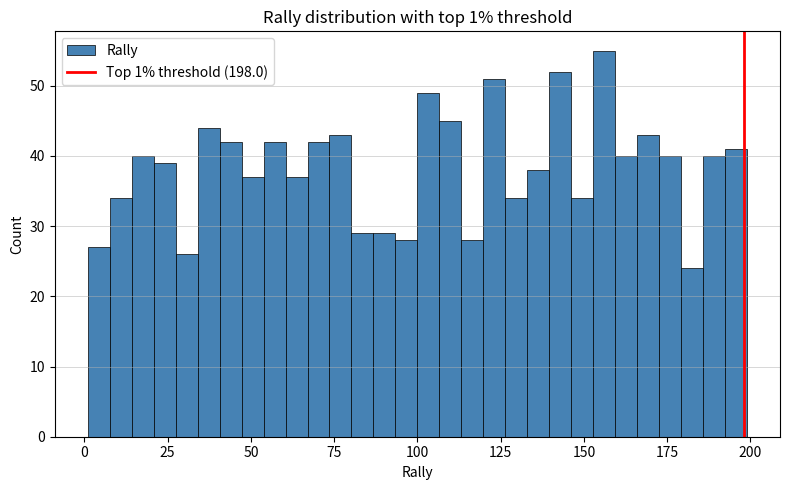

Around what value on the x-axis is the tallest bar? Give the approximate position of its centre, as read against the axis.

155